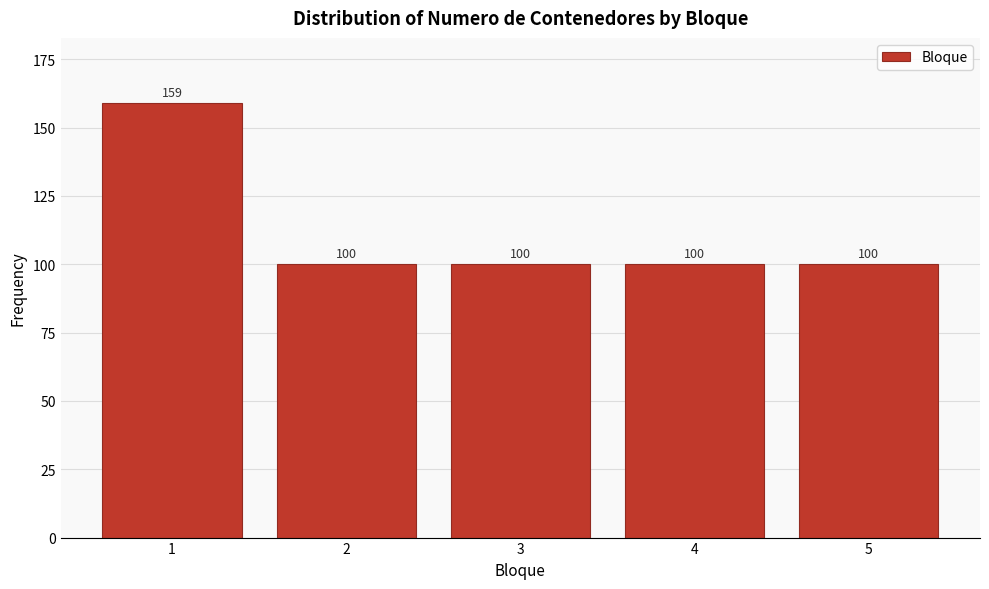

Reading right to left, what are all the values shown in this chart?

5=100	4=100	3=100	2=100	1=159